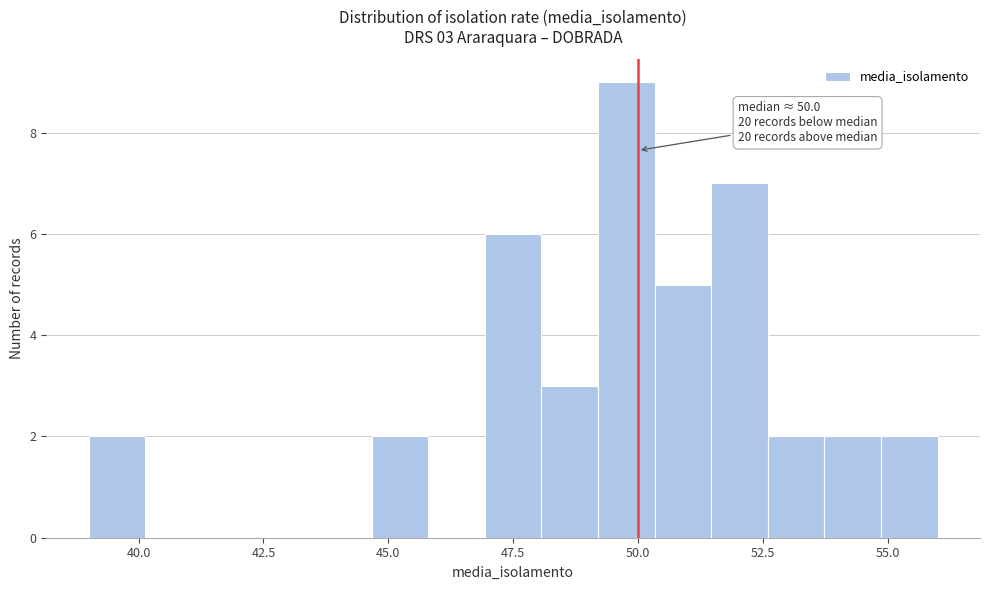

Read against the x-axis, roughly where is the centre of the tallest bar?

50.0